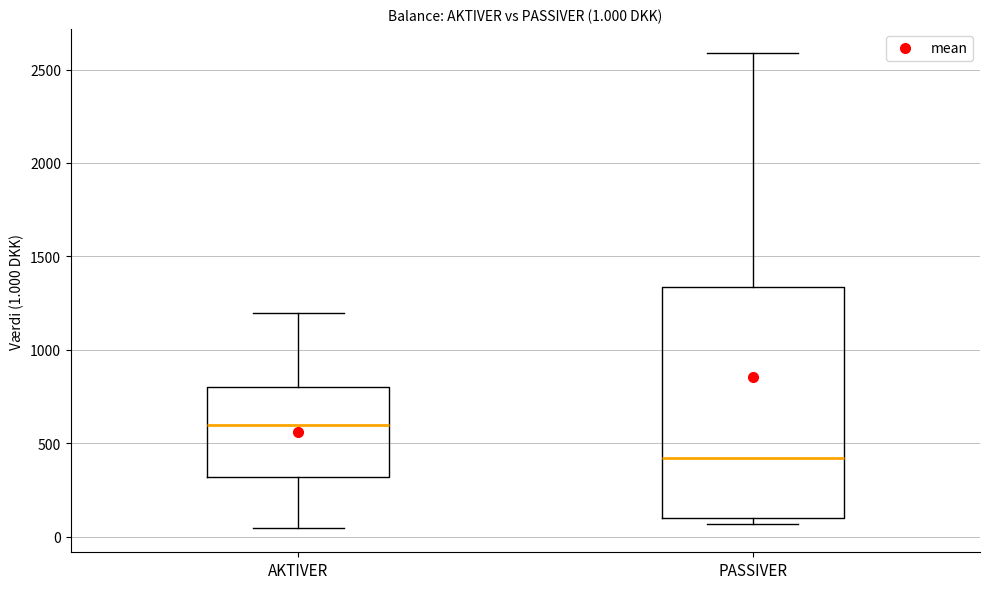

Comparing the boxes themselves (not the whiskers), which one is the tallest?

PASSIVER